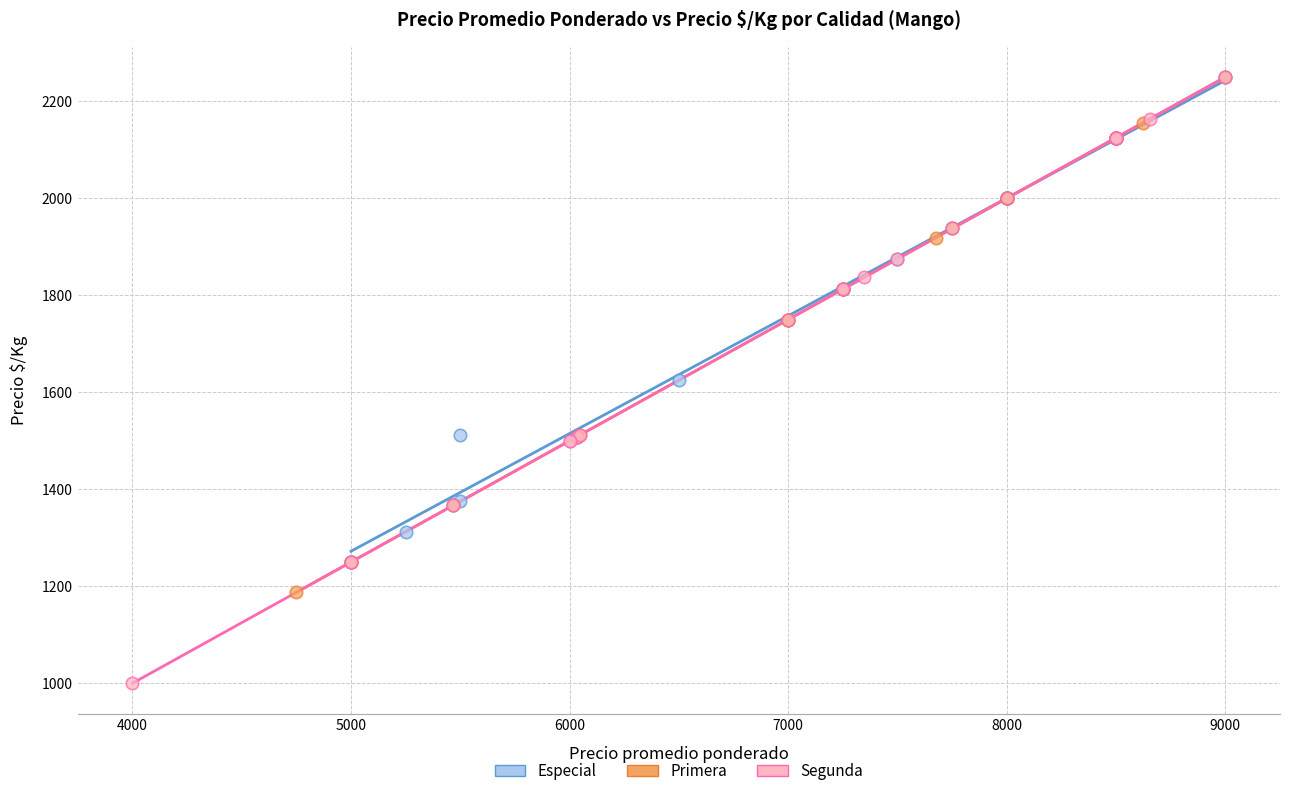

What are all the series names shown in the legend?

Especial, Primera, Segunda